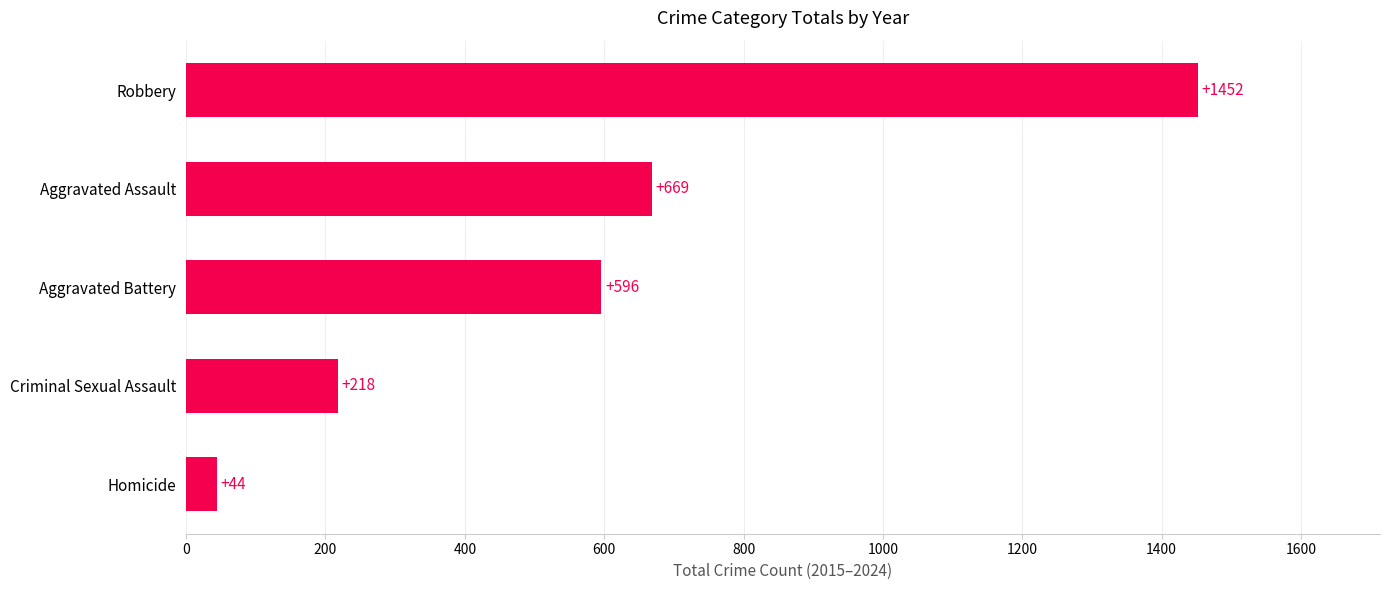

What is the change in value from Aggravated Assault to Robbery?

+783